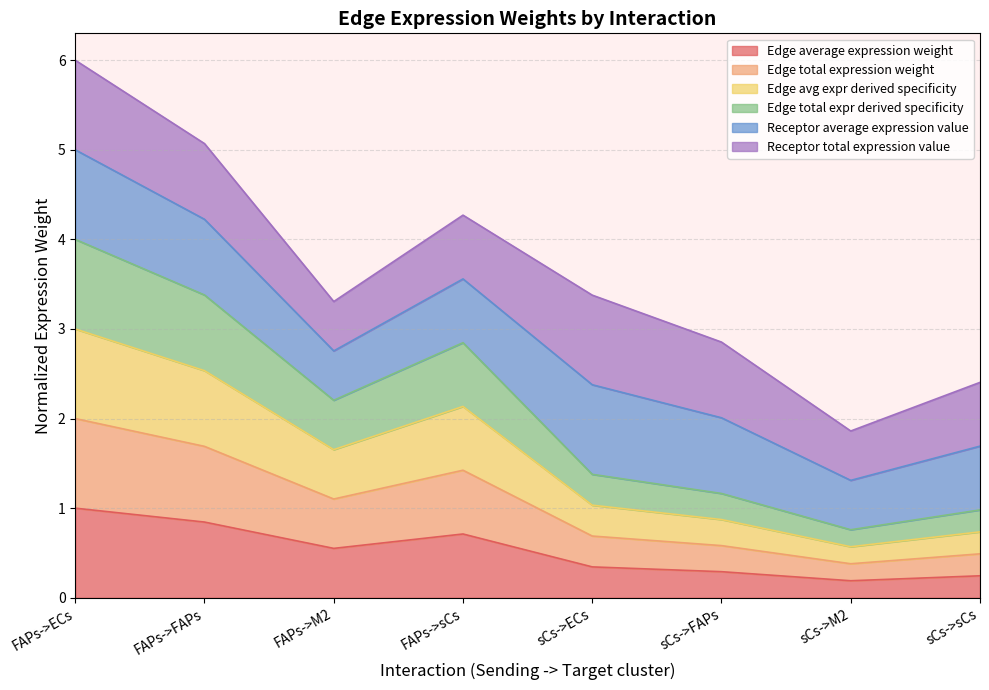

List the labels in order of Edge total expr derived specificity value, largest first.

FAPs->ECs, FAPs->FAPs, FAPs->sCs, FAPs->M2, sCs->ECs, sCs->FAPs, sCs->sCs, sCs->M2